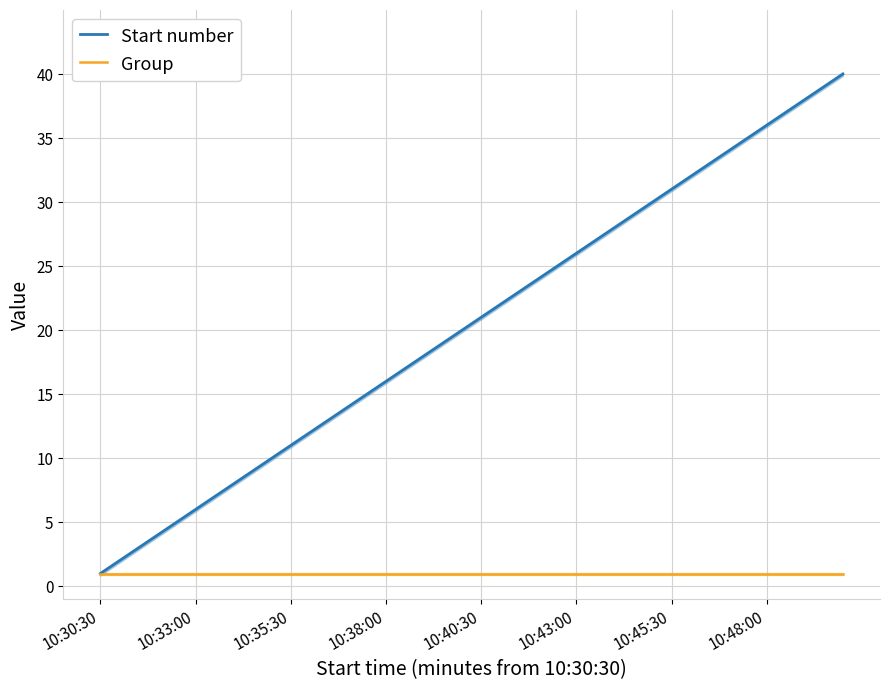

What are all the series names shown in the legend?

Start number, Group